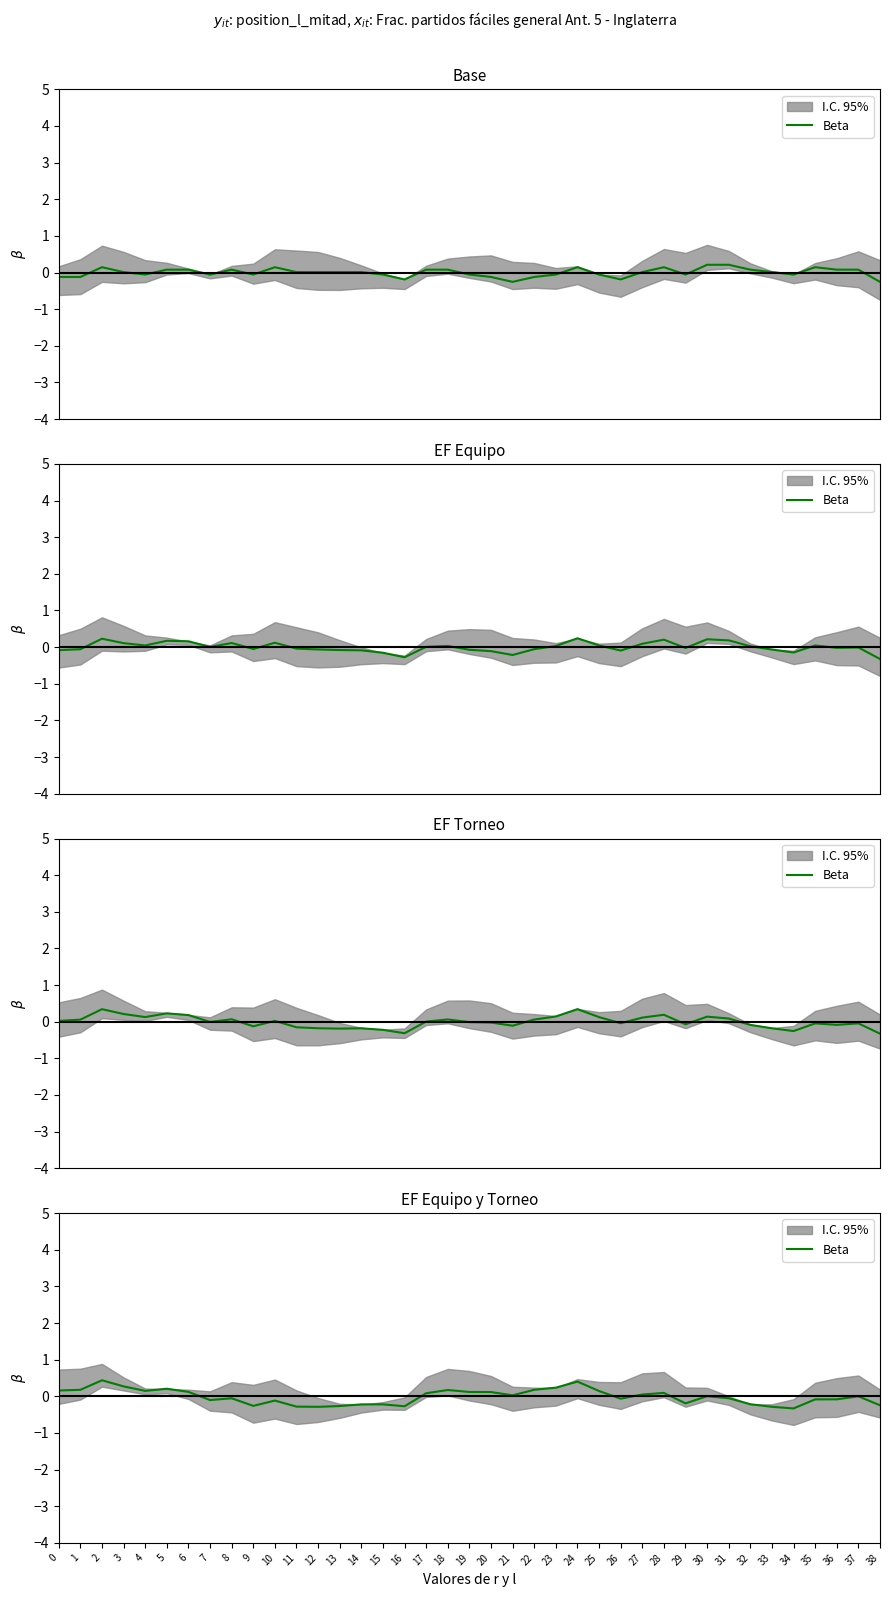

What is the smallest value displayed?

-0.3